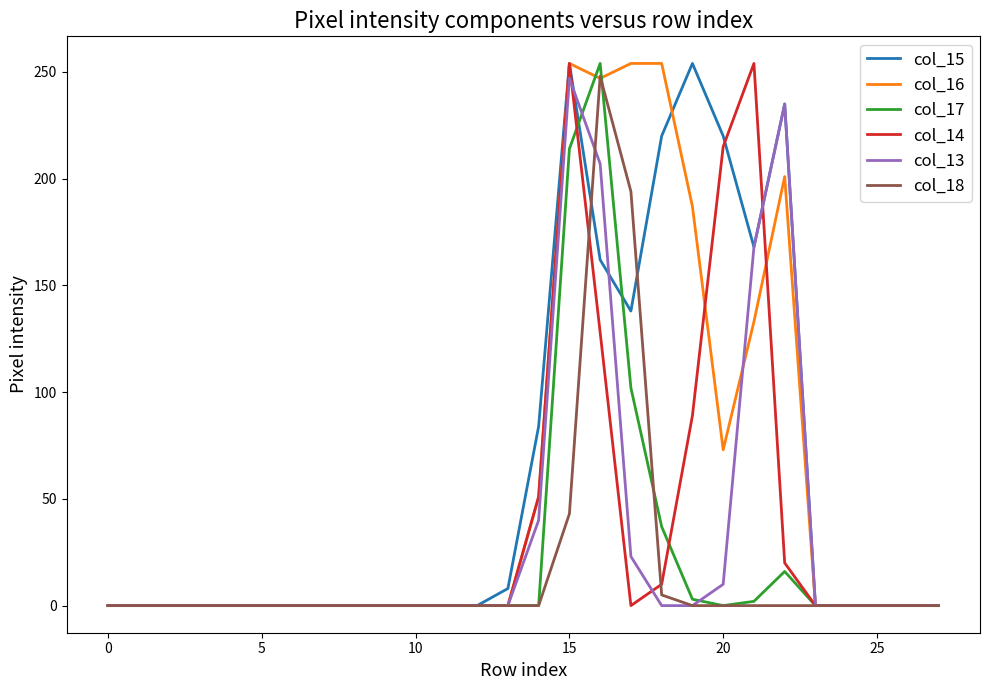

What is the greatest value displayed?

254